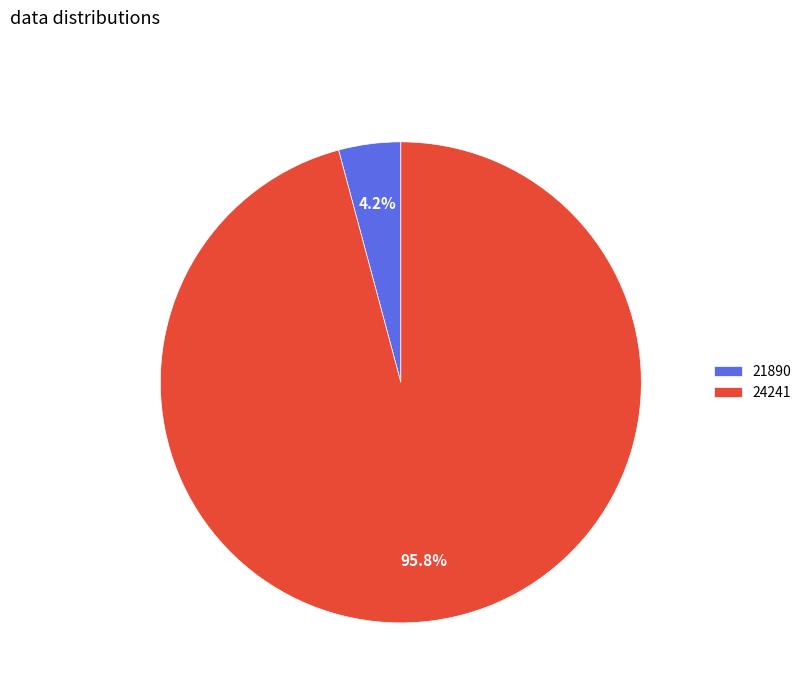

To the nearest percent, what portion does 24241 represent?

96%